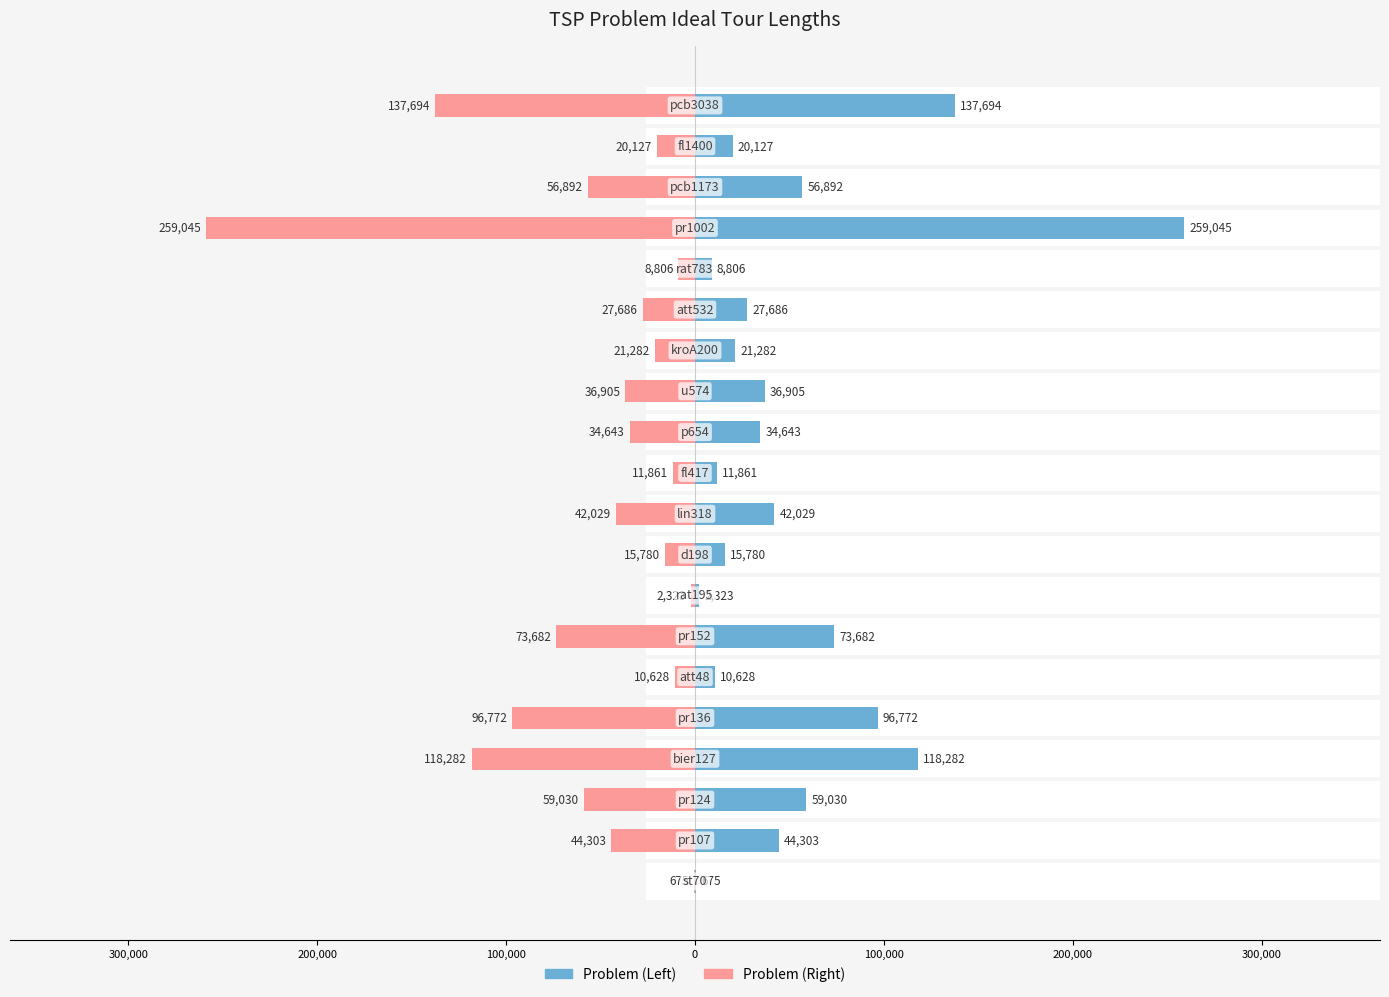

How many values in the Ideal (Right) series are below -34643?

10